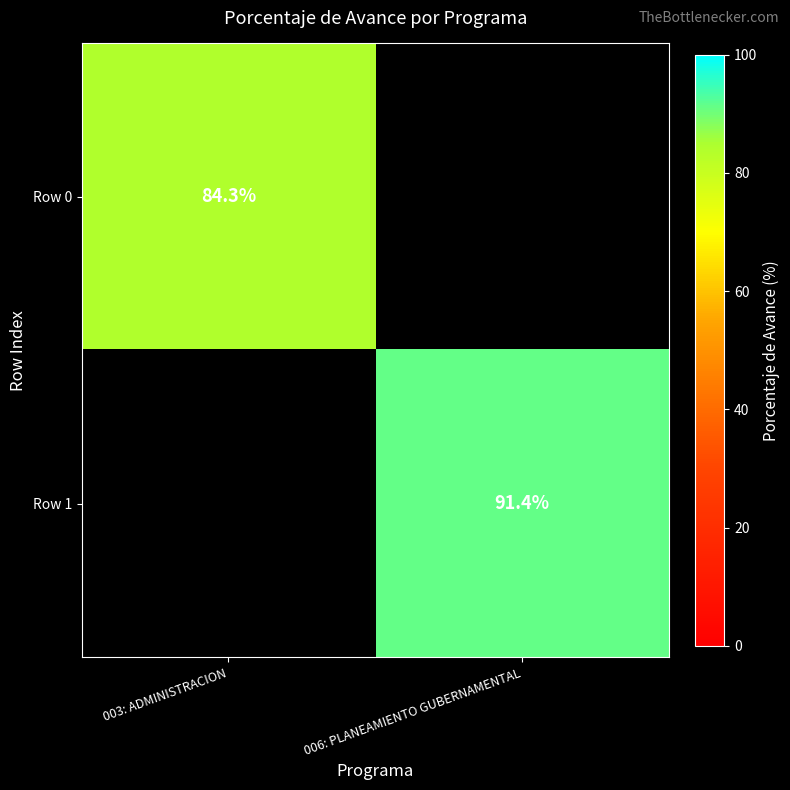

Is it true that Row 1 equals 91.4 at 006: PLANEAMIENTO GUBERNAMENTAL?

True